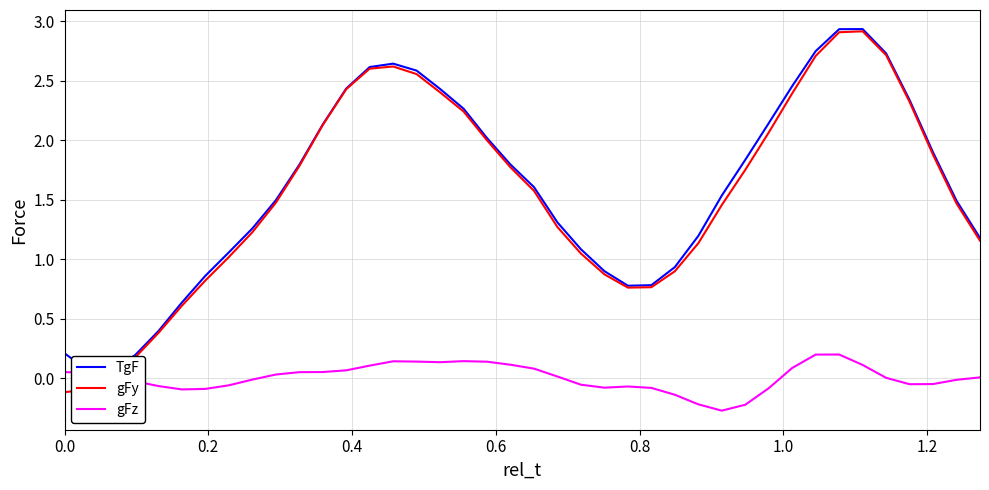

Which series has the largest range (max minus min)?

gFy